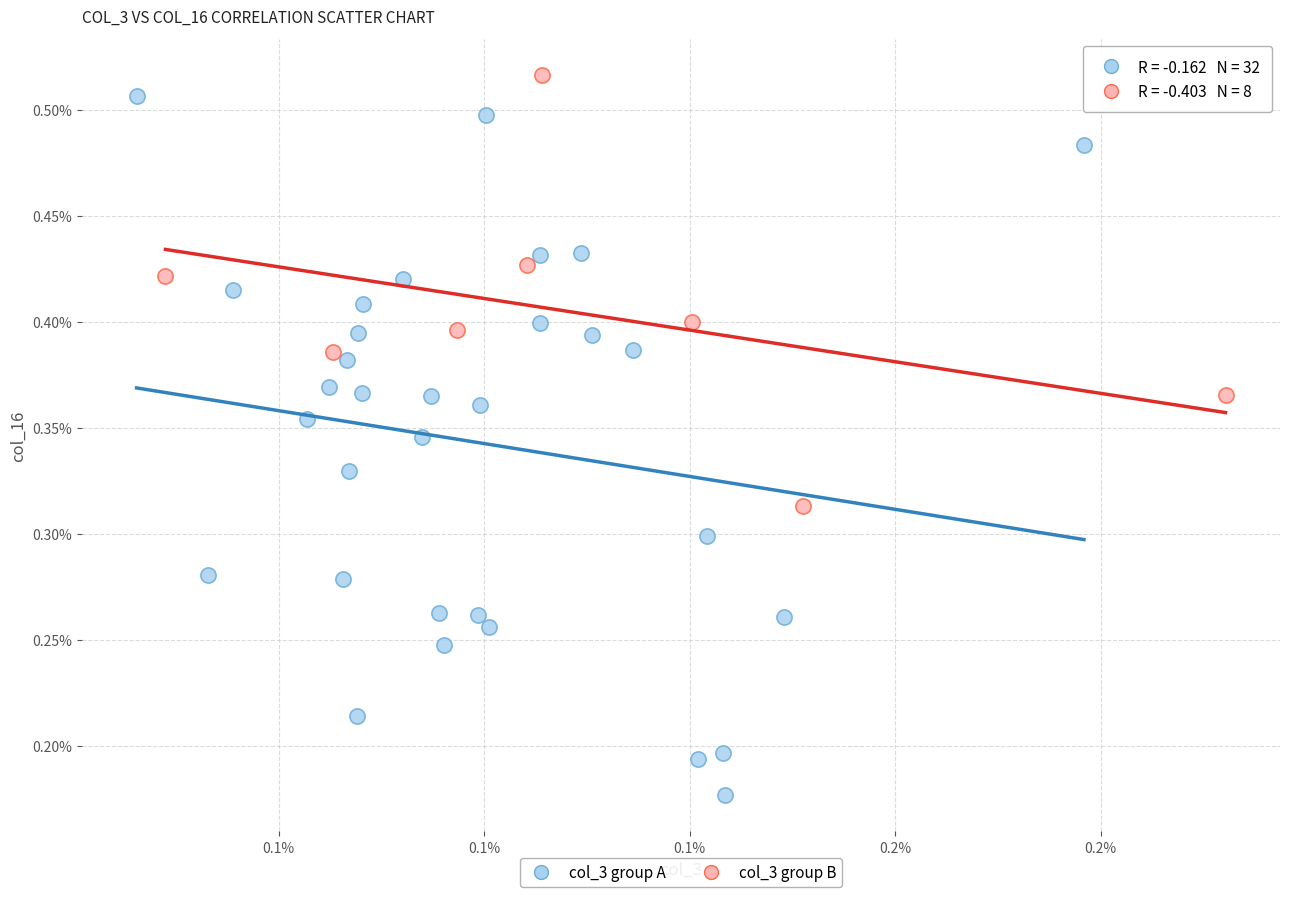

Which series reaches the minimum Y coordinate?

col_3 group A